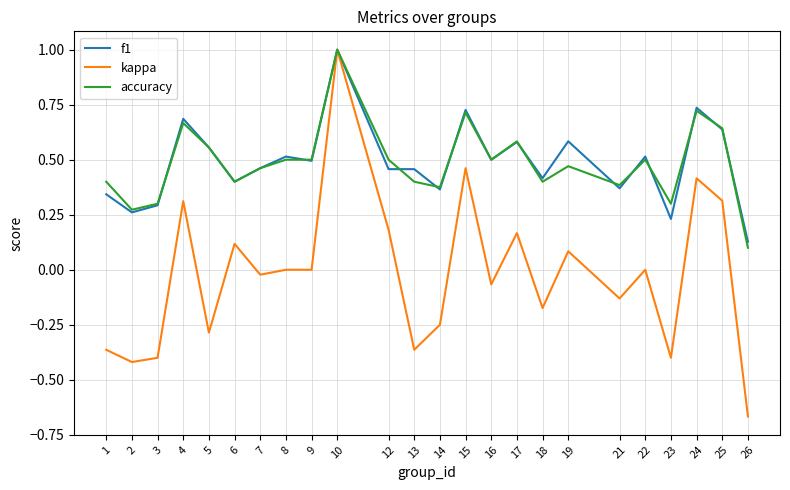

At which category is the sum across all series the highest?

10